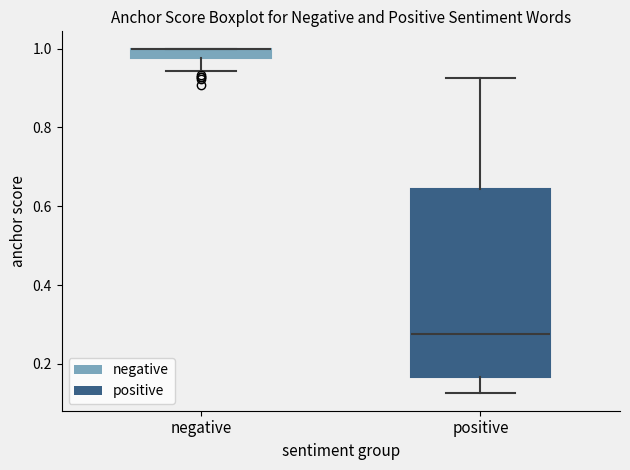

Where does the upper whisker of the box for positive end on the y-axis? The values are not printed on the chart, so give them approximately, as read against the axis.

0.92